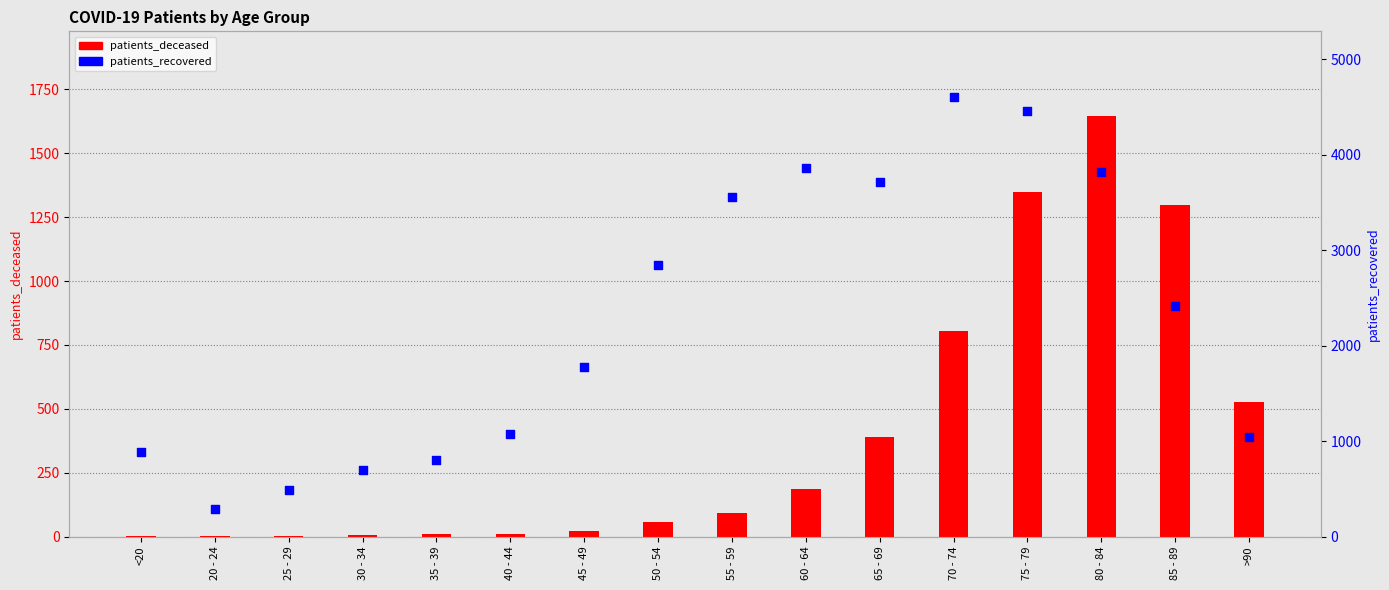

Which series reaches the minimum Y coordinate?

patients_deceased